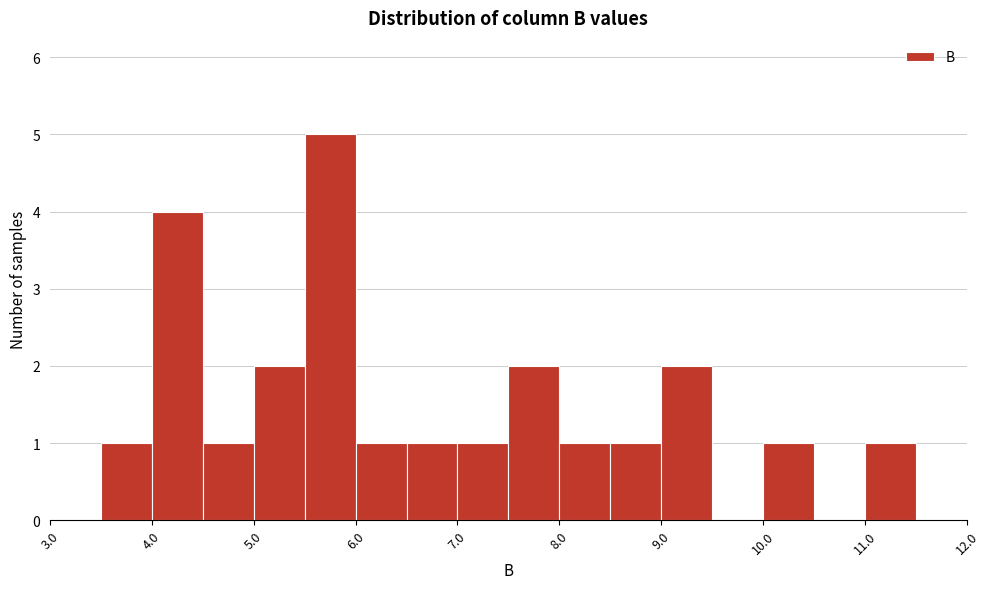

Reading left to right, list every bar in this chart as the range it spans on the x-axis followed by its height. The values are not printed on the chart, so give them approximately, as read against the axis.

3.0 to 3.5: 0
3.5 to 4.0: 1
4.0 to 4.5: 4
4.5 to 5.0: 1
5.0 to 5.5: 2
5.5 to 6.0: 5
6.0 to 6.5: 1
6.5 to 7.0: 1
7.0 to 7.5: 1
7.5 to 8.0: 2
8.0 to 8.5: 1
8.5 to 9.0: 1
9.0 to 9.5: 2
9.5 to 10.0: 0
10.0 to 10.5: 1
10.5 to 11.0: 0
11.0 to 11.5: 1
11.5 to 12.0: 0